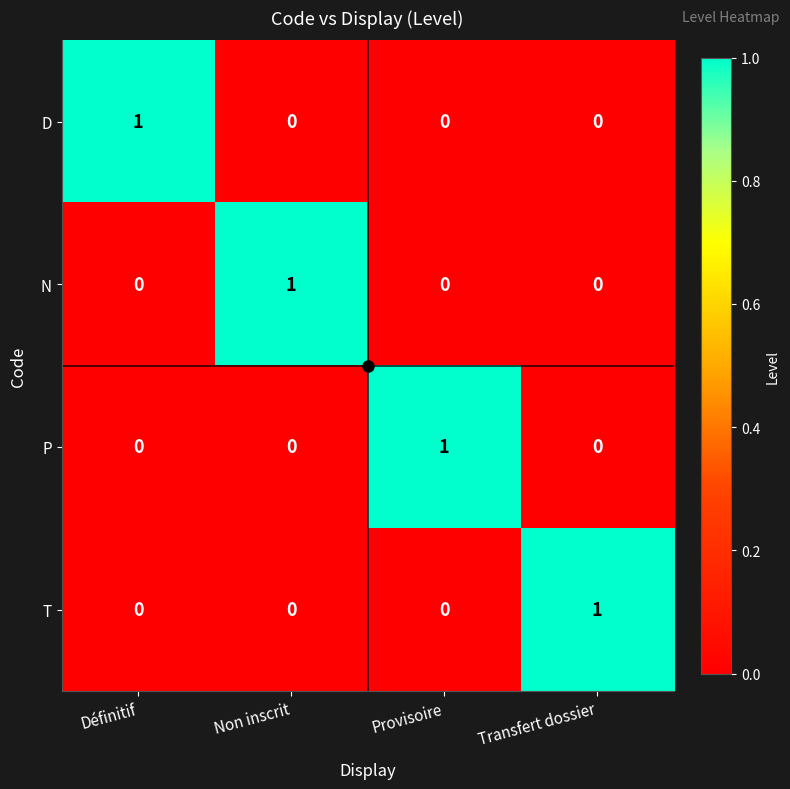

The D series shows -1 at Transfert dossier. True or false?

False